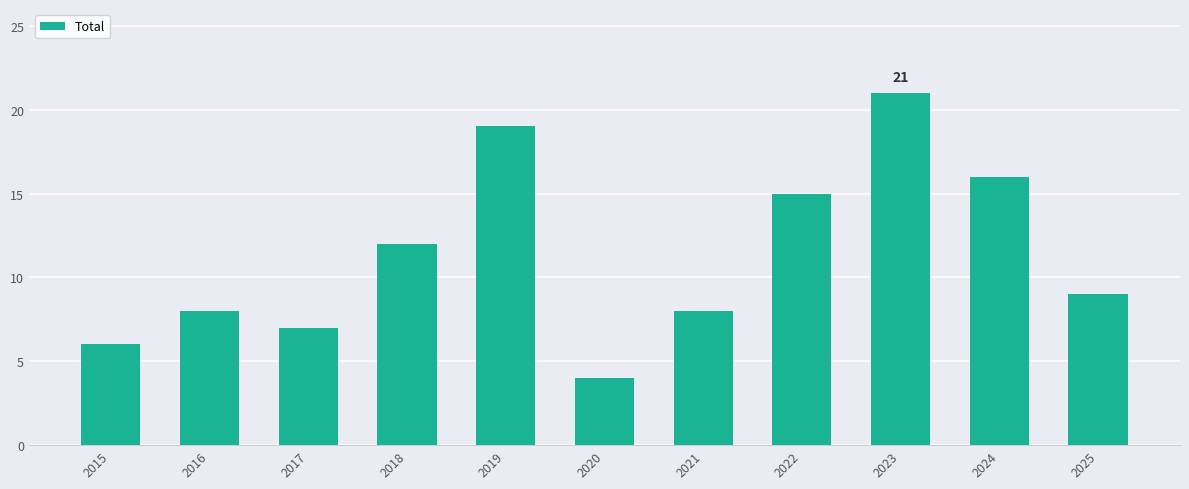

Which label corresponds to the smallest value in the chart?

2020